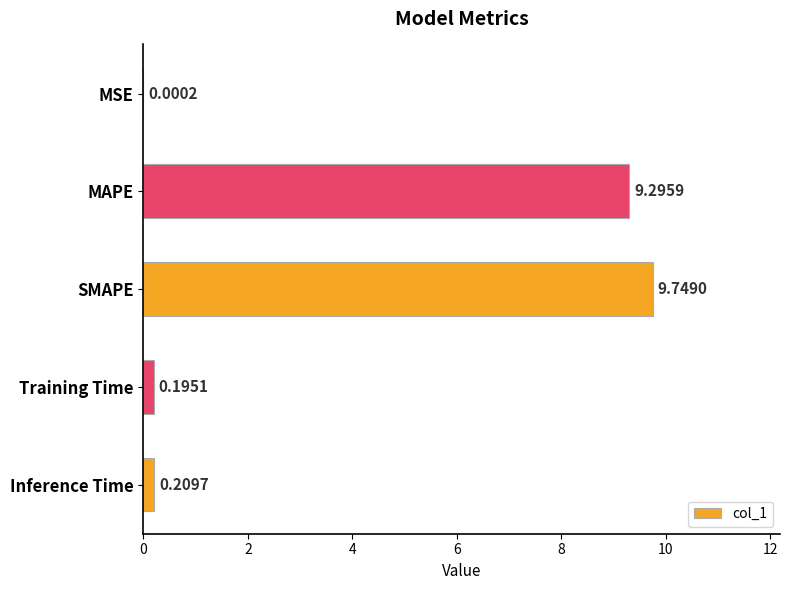

Which label corresponds to the largest value in the chart?

SMAPE